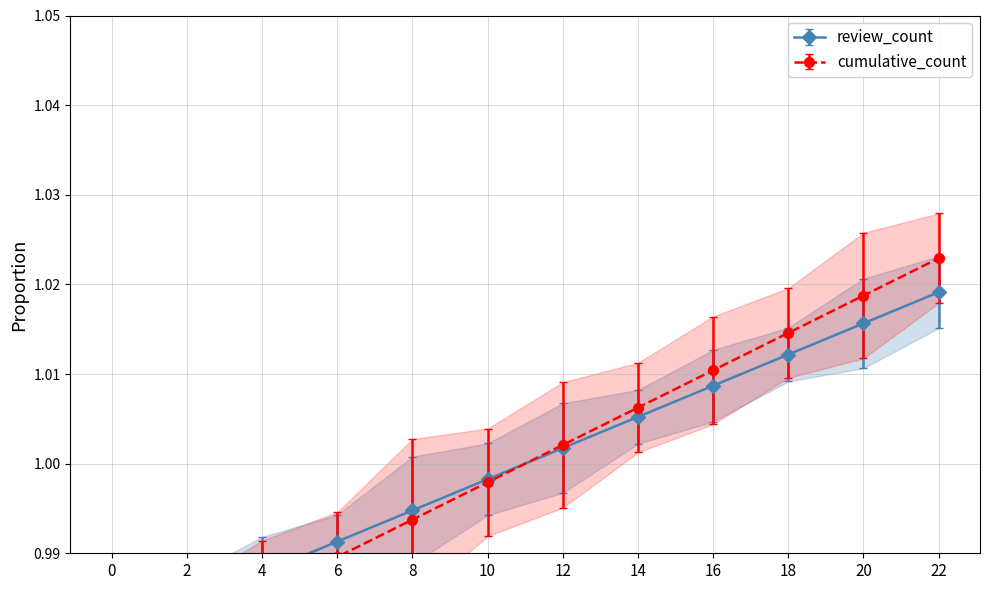

Which category has the highest value across all series?

22